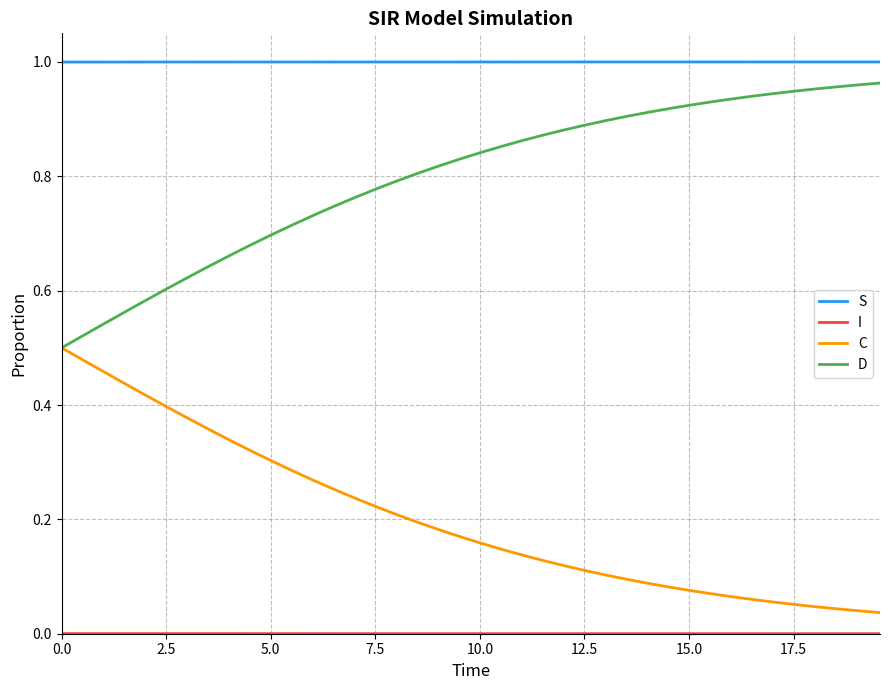

True or false: S and C intersect in this chart.

False